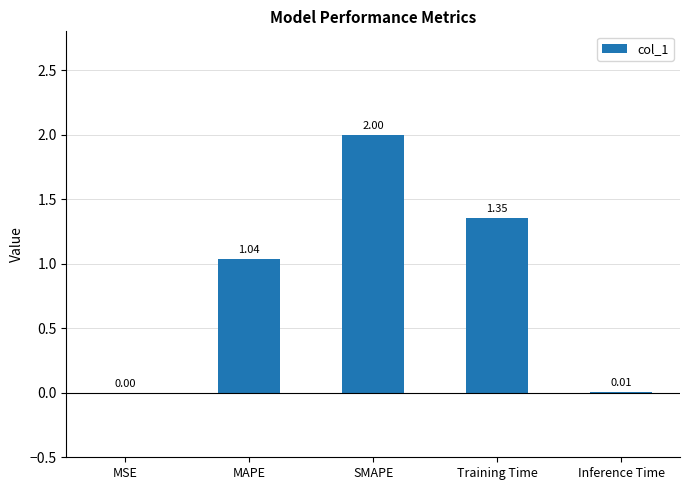

What is the change in value from MSE to SMAPE?

+2.0